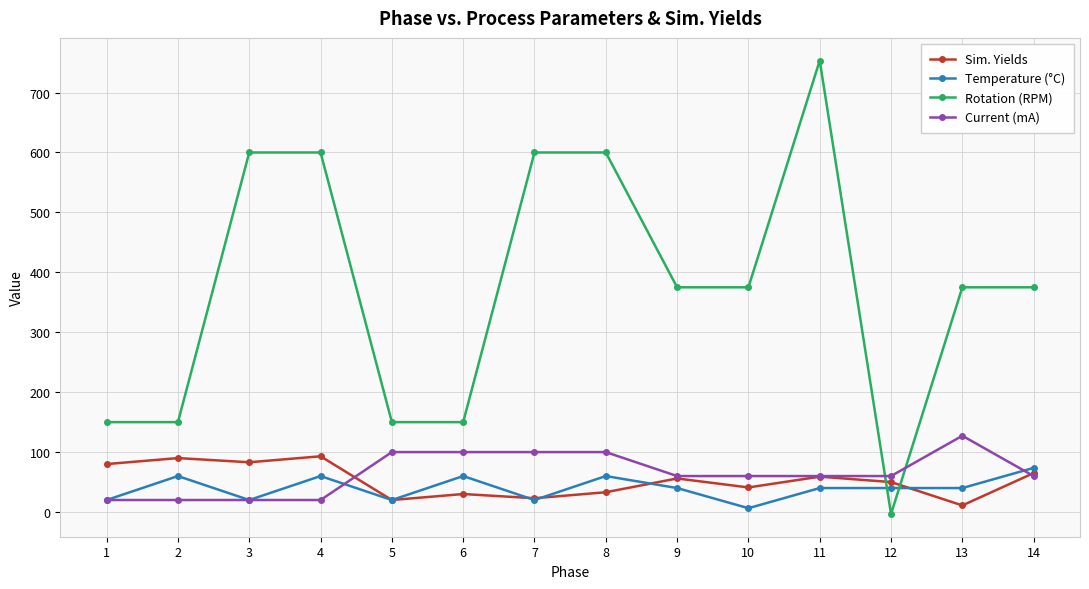

Where is the first local minimum for Sim. Yields?

3